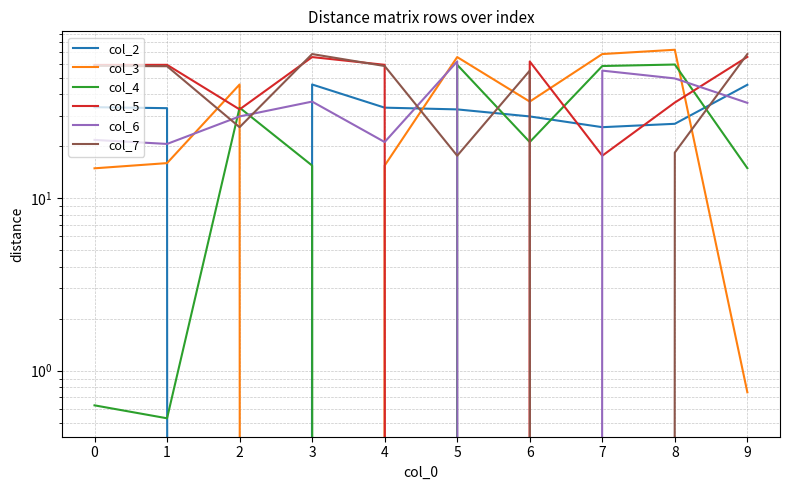

What is the difference between the col_3 values at 0 and 8?

57.6